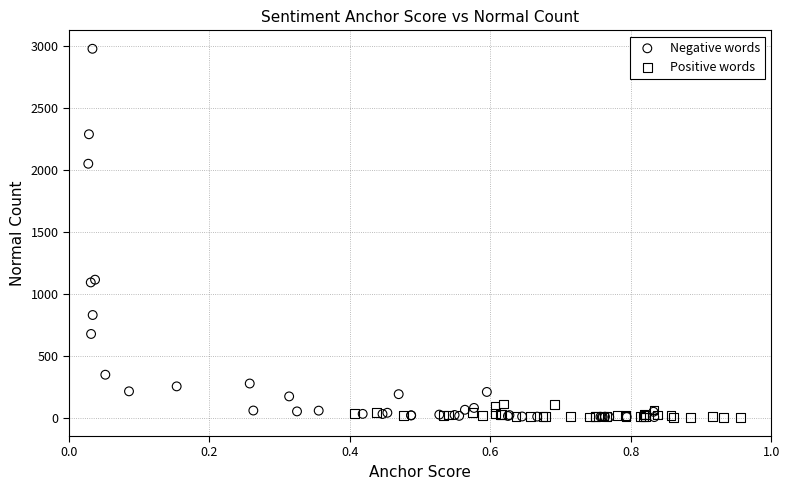

Which series contains the highest Y value?

Negative words